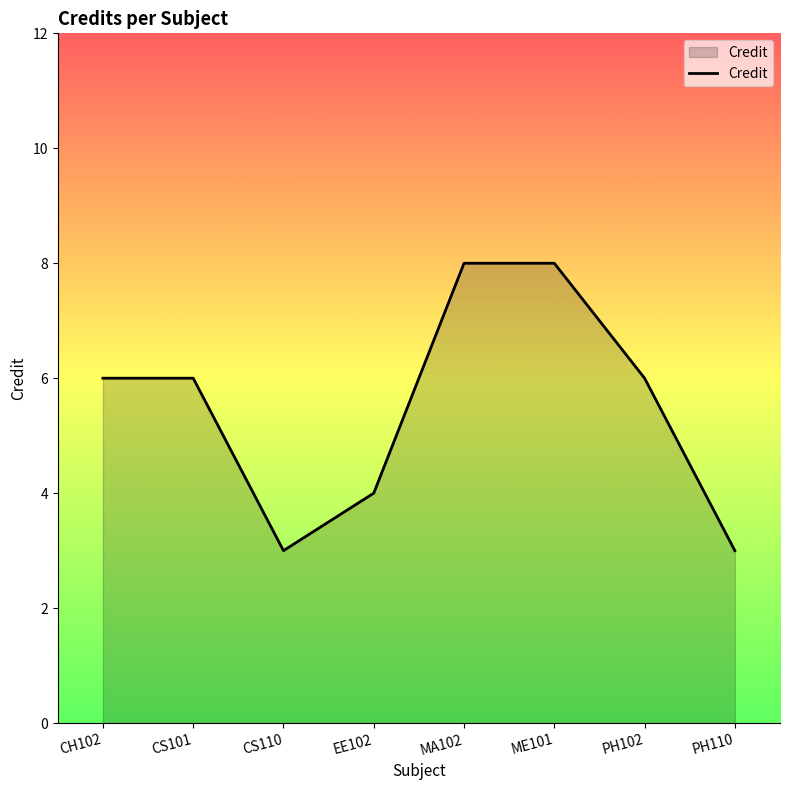

What is the smallest value displayed?

3